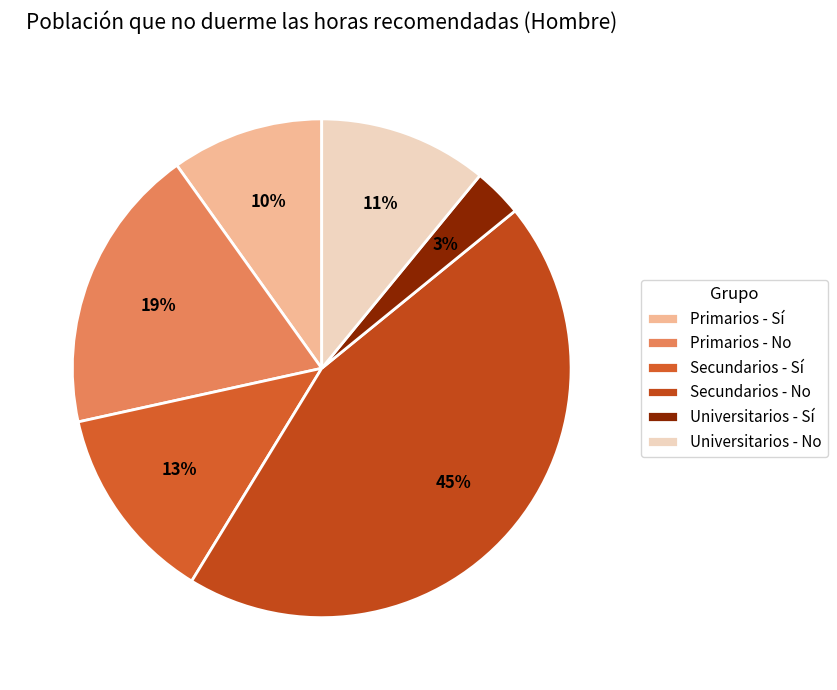

Does Primarios - Sí represent more than half of the total?

No